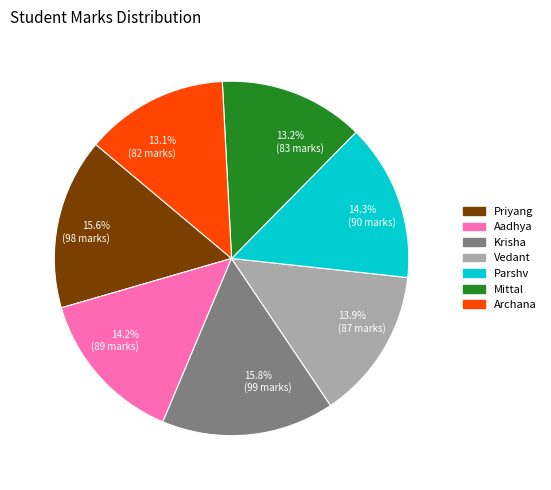

True or false: Krisha accounts for 16% of the total.

True